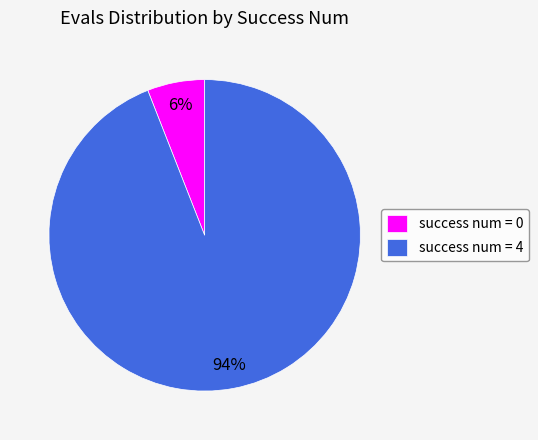

The success num = 0 slice represents 6% of the pie. True or false?

True